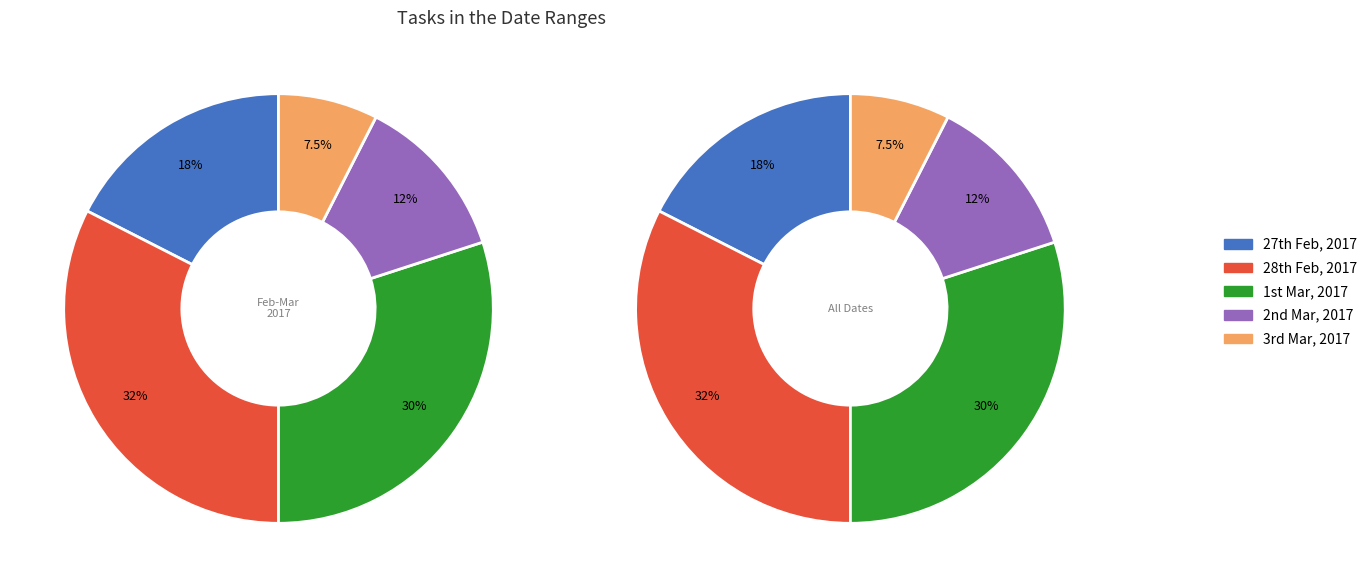

Rank the categories by value from lowest to highest.

3rd Mar, 2017, 2nd Mar, 2017, 27th Feb, 2017, 1st Mar, 2017, 28th Feb, 2017